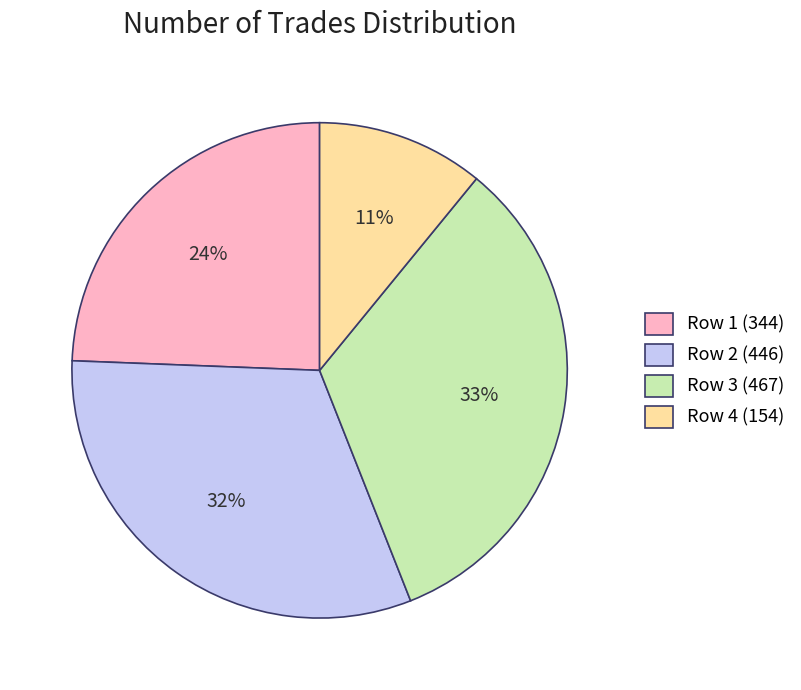

What percentage is the Row 4 (154) slice, to the nearest percent?

11%